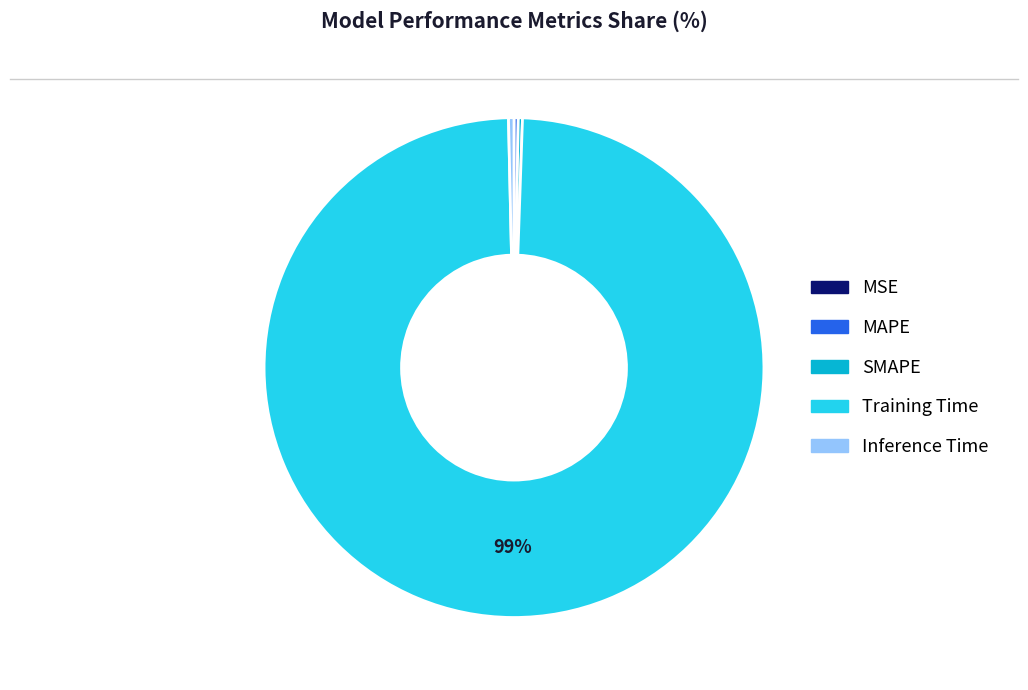

Is the sum of Training Time and Inference Time greater than half?

Yes